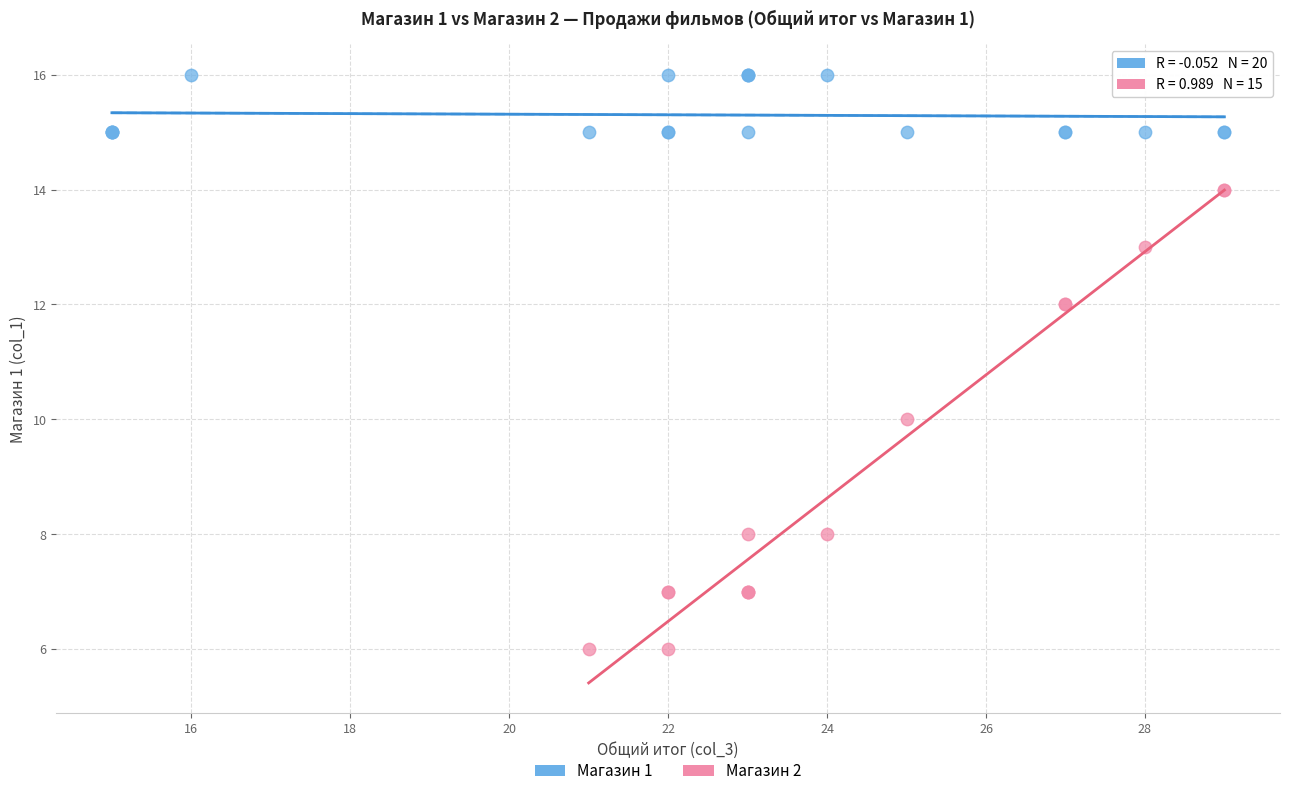

Which series reaches the minimum Y coordinate?

Магазин 2